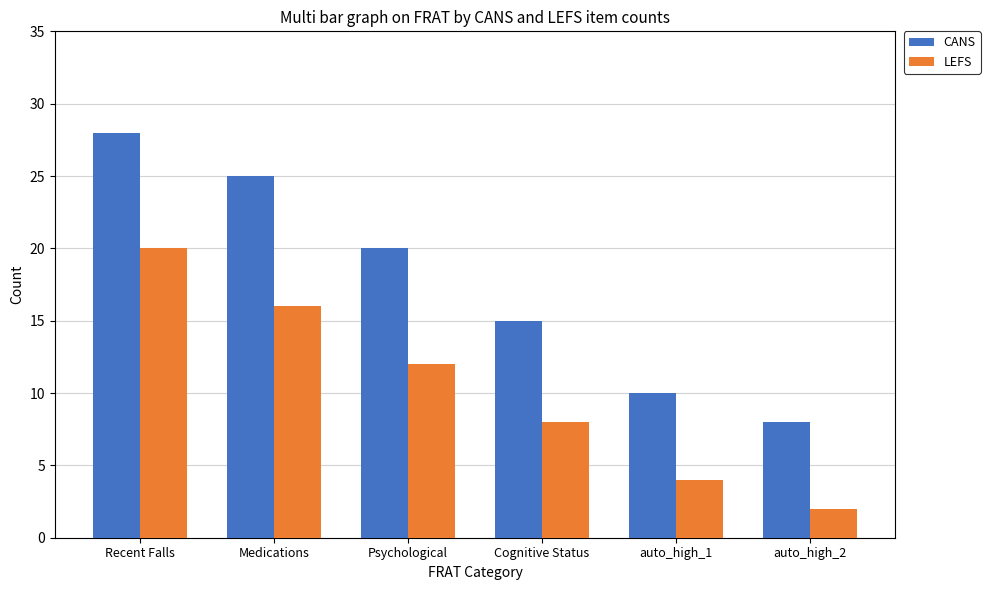

Rank the series by their average value, from lowest to highest.

LEFS, CANS